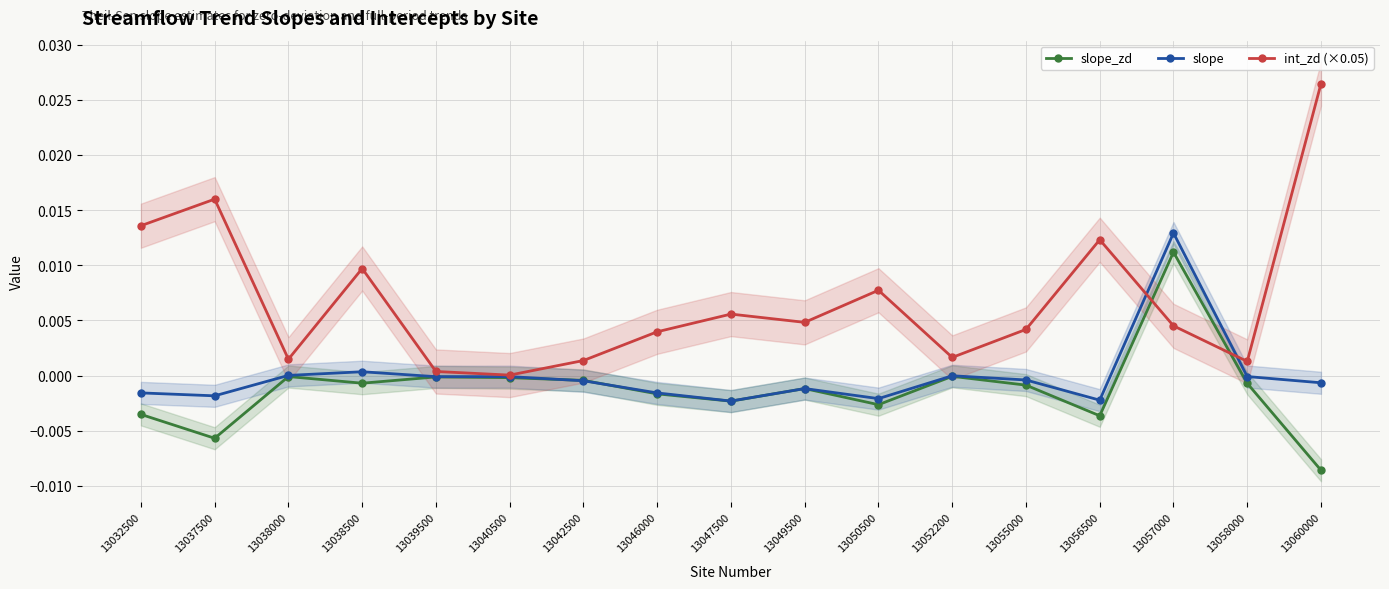

How many lines are shown in the chart?

3